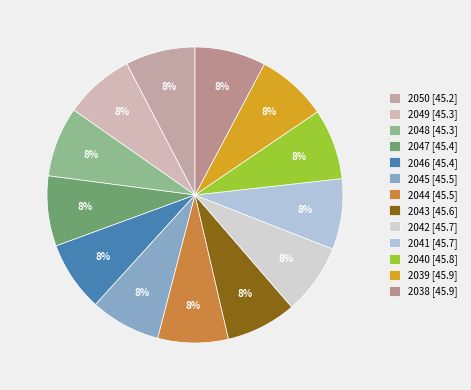

True or false: 2044 accounts for 16% of the total.

False